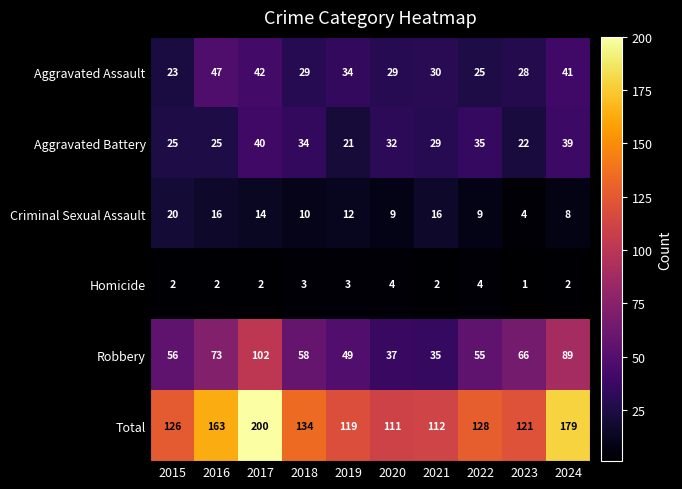

The Aggravated Assault series shows 9 at 2023. True or false?

False